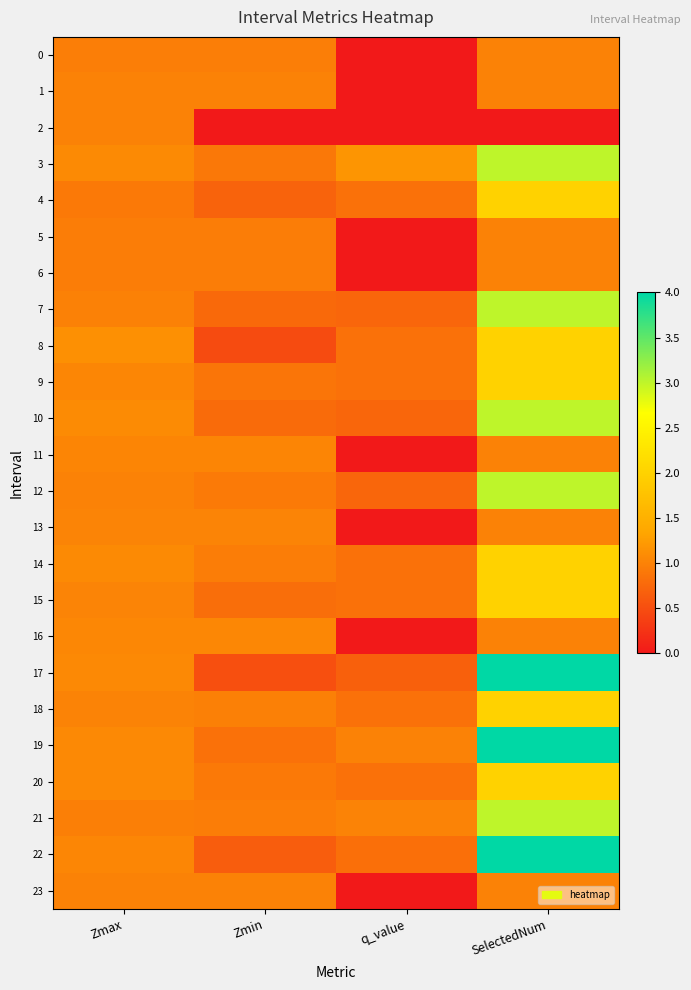

Reading left to right, transcribe all the data shown in this chart.

0: Zmax=1.0	Zmin=1.0	q_value=0.0	SelectedNum=1.0
1: Zmax=1.0	Zmin=1.0	q_value=0.0	SelectedNum=1.0
2: Zmax=1.0	Zmin=0.0	q_value=0.0	SelectedNum=0.0
3: Zmax=1.1	Zmin=0.9	q_value=1.2	SelectedNum=3.0
4: Zmax=0.9	Zmin=0.7	q_value=0.8	SelectedNum=2.0
5: Zmax=1.0	Zmin=1.0	q_value=0.0	SelectedNum=1.0
6: Zmax=1.0	Zmin=1.0	q_value=0.0	SelectedNum=1.0
7: Zmax=1.0	Zmin=0.8	q_value=0.7	SelectedNum=3.0
8: Zmax=1.1	Zmin=0.5	q_value=0.8	SelectedNum=2.0
9: Zmax=1.0	Zmin=0.9	q_value=0.8	SelectedNum=2.0
10: Zmax=1.1	Zmin=0.8	q_value=0.7	SelectedNum=3.0
11: Zmax=1.0	Zmin=1.0	q_value=0.0	SelectedNum=1.0
12: Zmax=1.0	Zmin=0.9	q_value=0.7	SelectedNum=3.0
13: Zmax=1.0	Zmin=1.0	q_value=0.0	SelectedNum=1.0
14: Zmax=1.1	Zmin=0.9	q_value=0.8	SelectedNum=2.0
15: Zmax=1.0	Zmin=0.8	q_value=0.8	SelectedNum=2.0
16: Zmax=1.0	Zmin=1.0	q_value=0.0	SelectedNum=1.0
17: Zmax=1.1	Zmin=0.5	q_value=0.7	SelectedNum=4.0
18: Zmax=1.0	Zmin=1.0	q_value=0.8	SelectedNum=2.0
19: Zmax=1.1	Zmin=0.8	q_value=1.0	SelectedNum=4.0
20: Zmax=1.1	Zmin=0.9	q_value=0.8	SelectedNum=2.0
21: Zmax=1.0	Zmin=1.0	q_value=1.0	SelectedNum=3.0
22: Zmax=1.0	Zmin=0.6	q_value=0.8	SelectedNum=4.0
23: Zmax=1.0	Zmin=1.0	q_value=0.0	SelectedNum=1.0